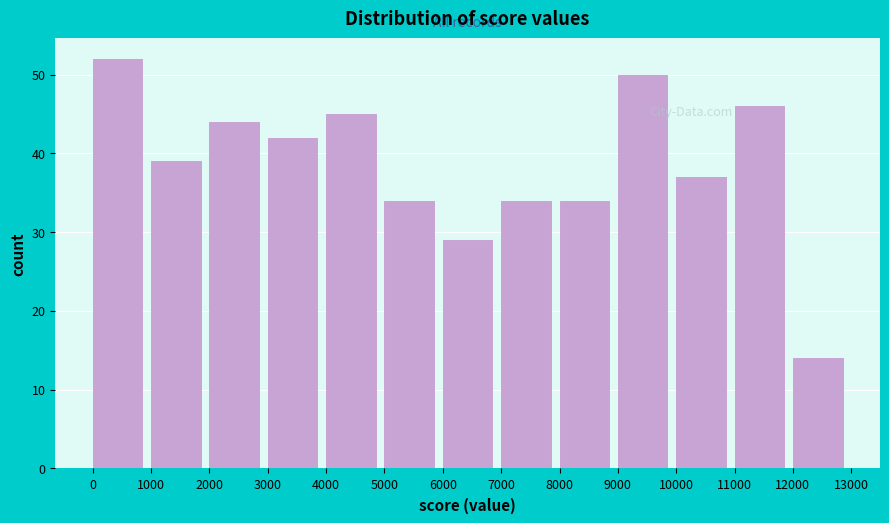

Which range on the x-axis has the tallest bar?

0 to 1000